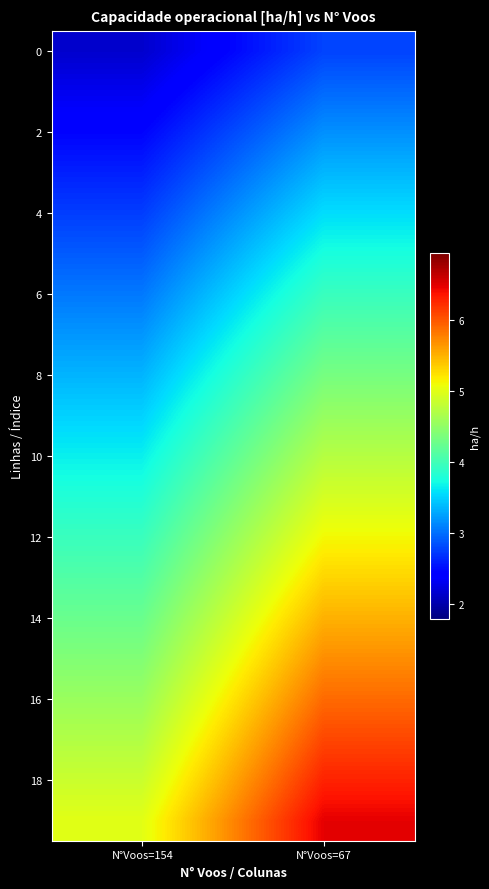

What is the total value across all series at N°Voos=67?

92.6